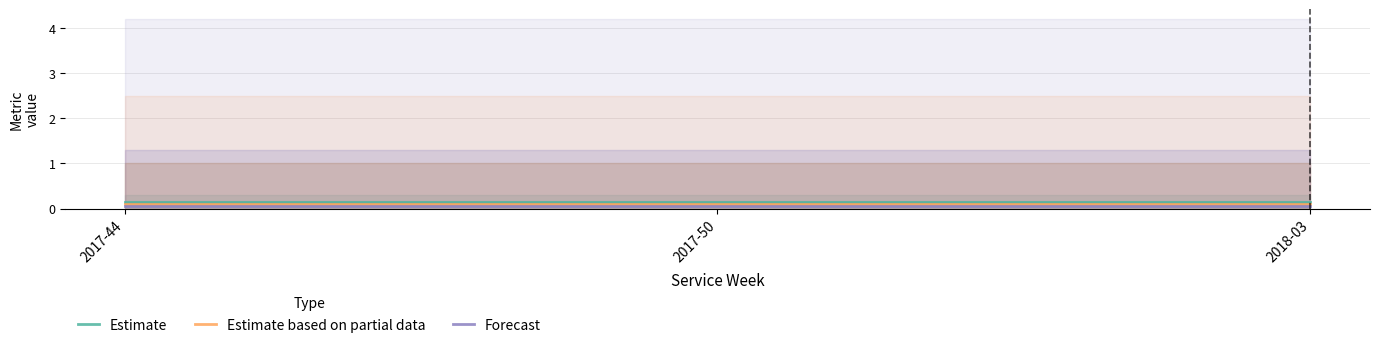

Which has a higher value, 2017-50 or 2017-44?

2017-50